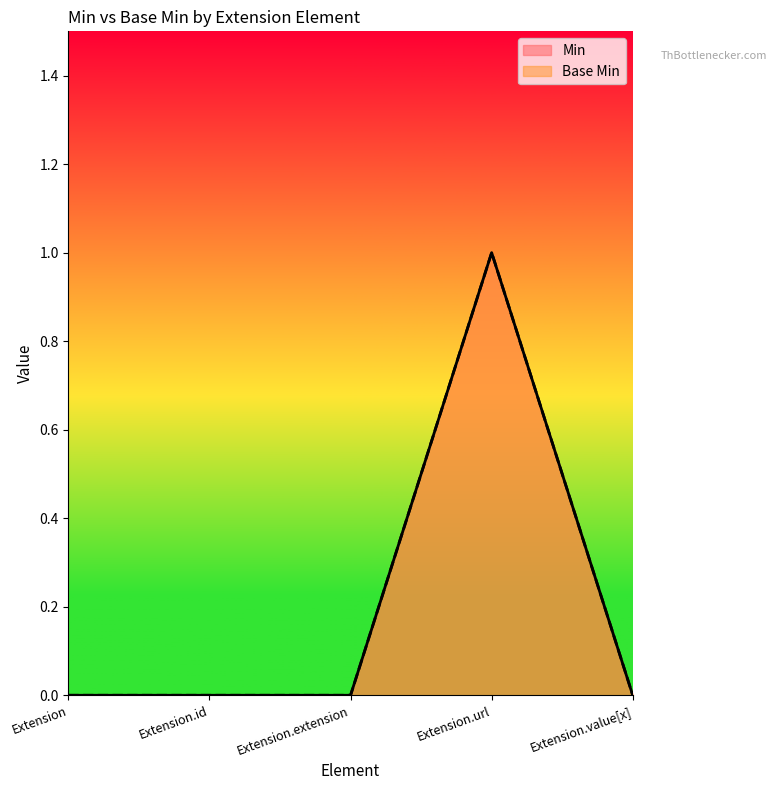

Count the Base Min values in the range 0 to 1.

5